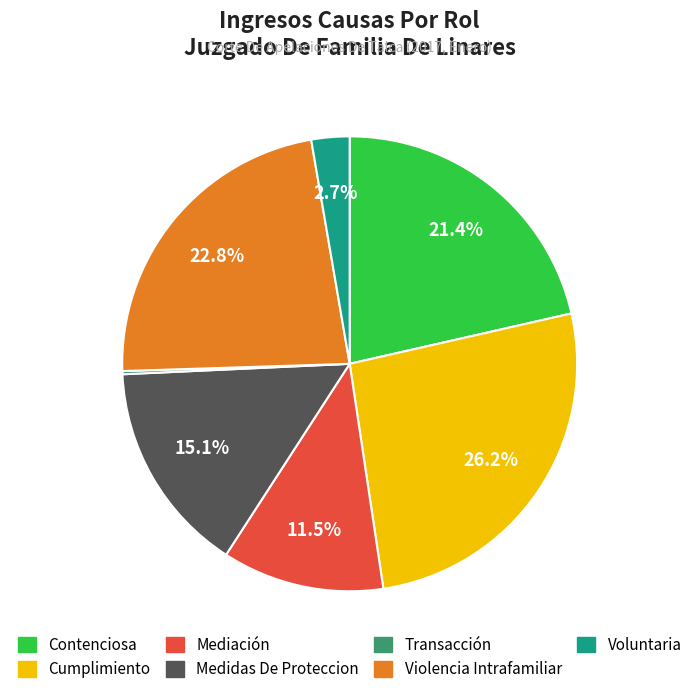

What is the ratio of the value at Cumplimiento to the value at Violencia Intrafamiliar?

1.1